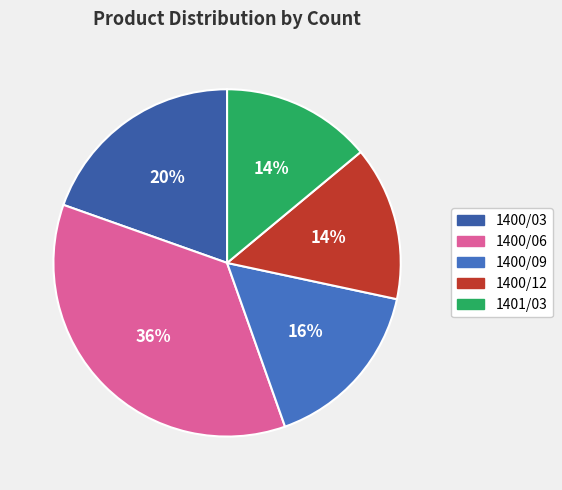

Which slice is the largest?

1400/06